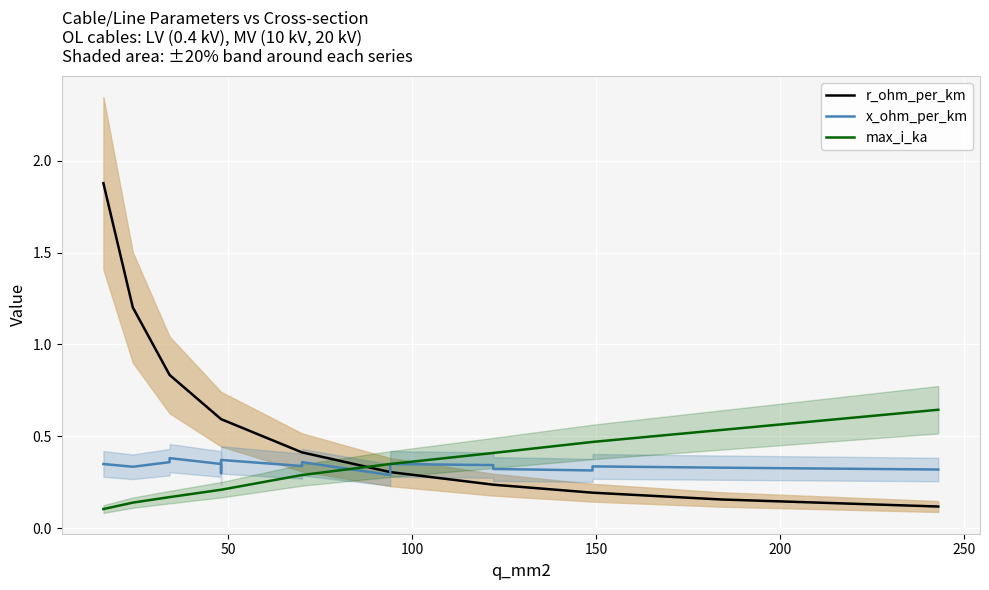

Is this an area chart (filled region under the line)?

No